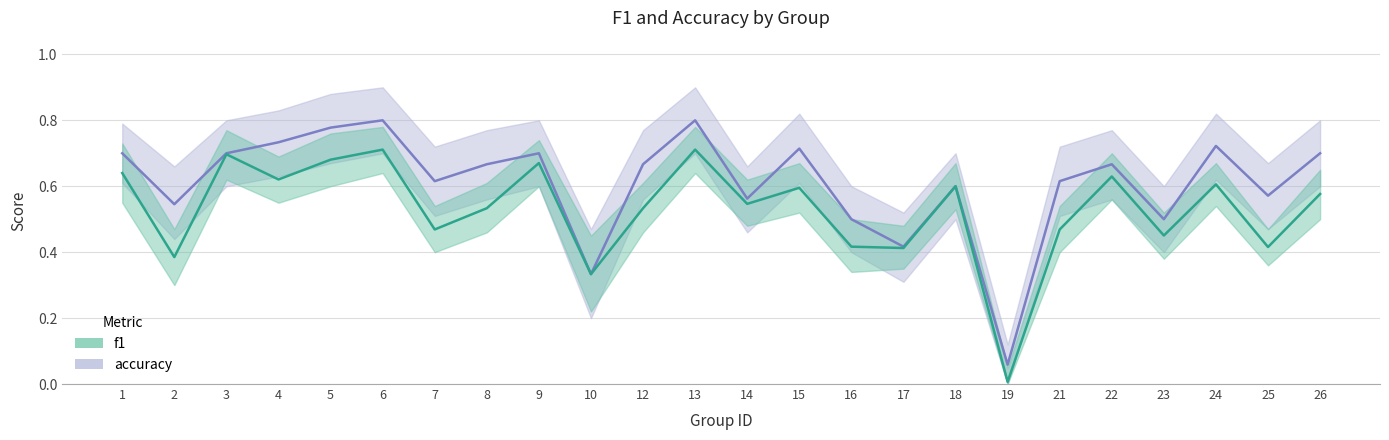

Which label corresponds to the smallest value in the chart?

19